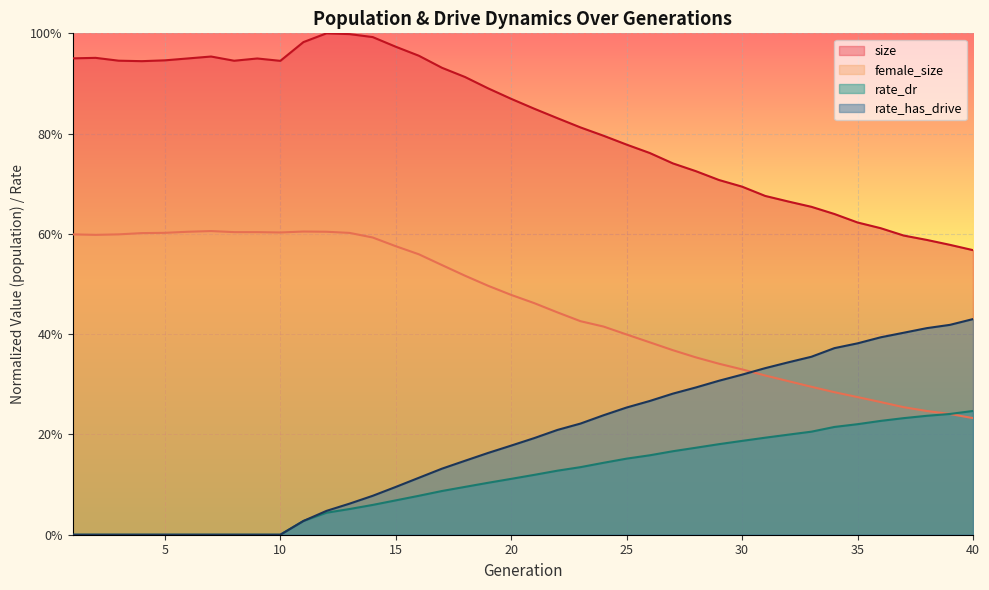

True or false: rate_has_drive has more than 0 interior local peaks.

False